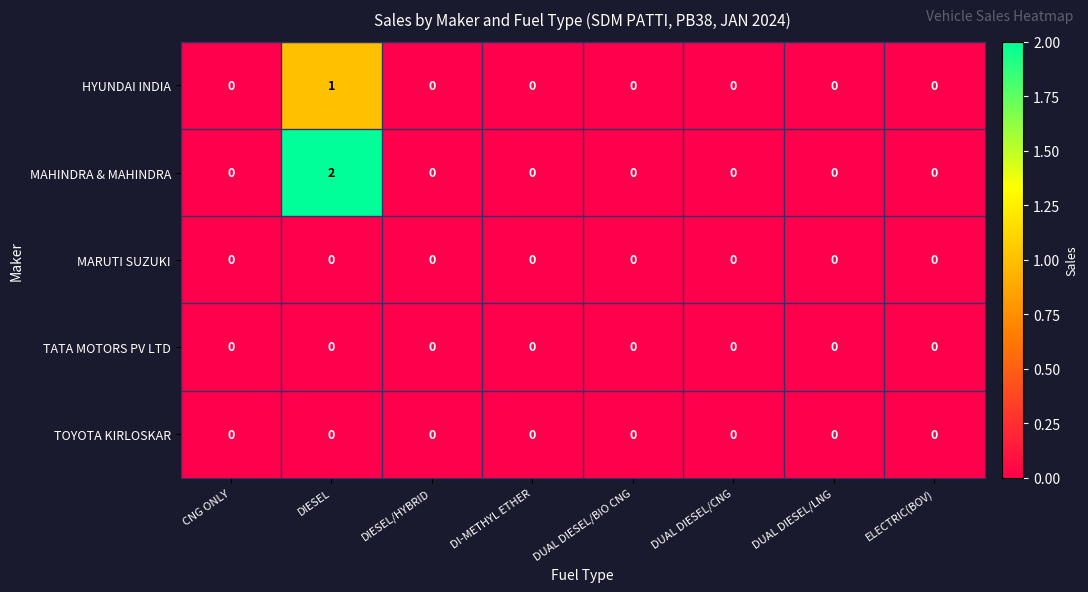

Count the number of categories in the chart.

8